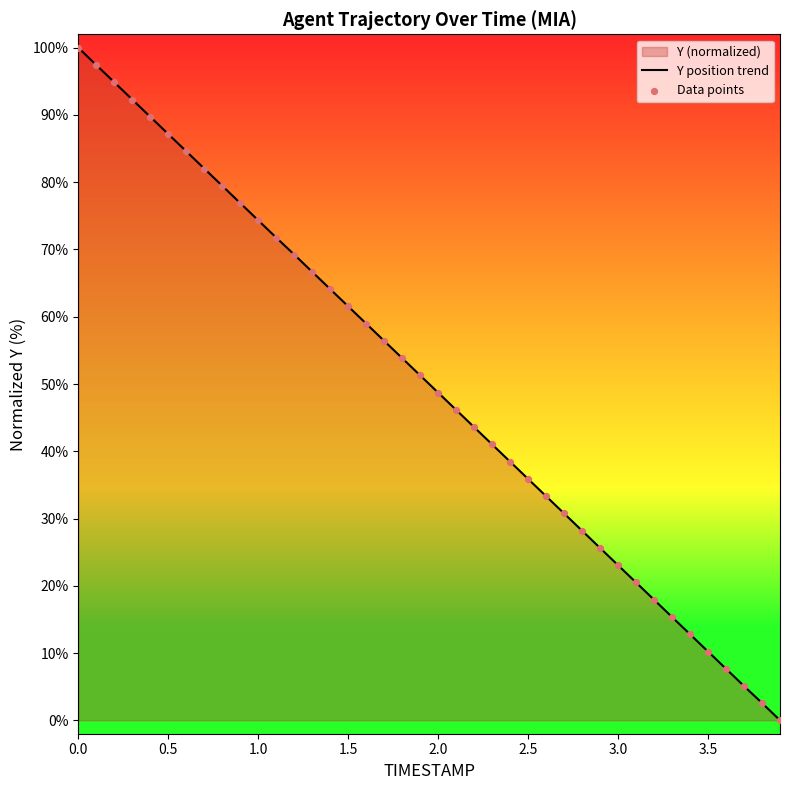

Which series has the largest total across all categories?

Y position trend